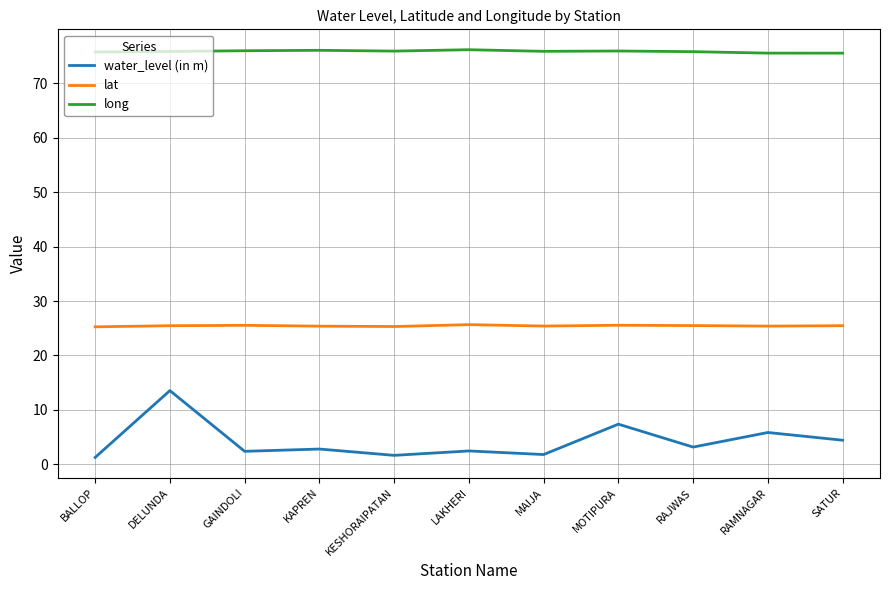

Which series has the largest total across all categories?

long